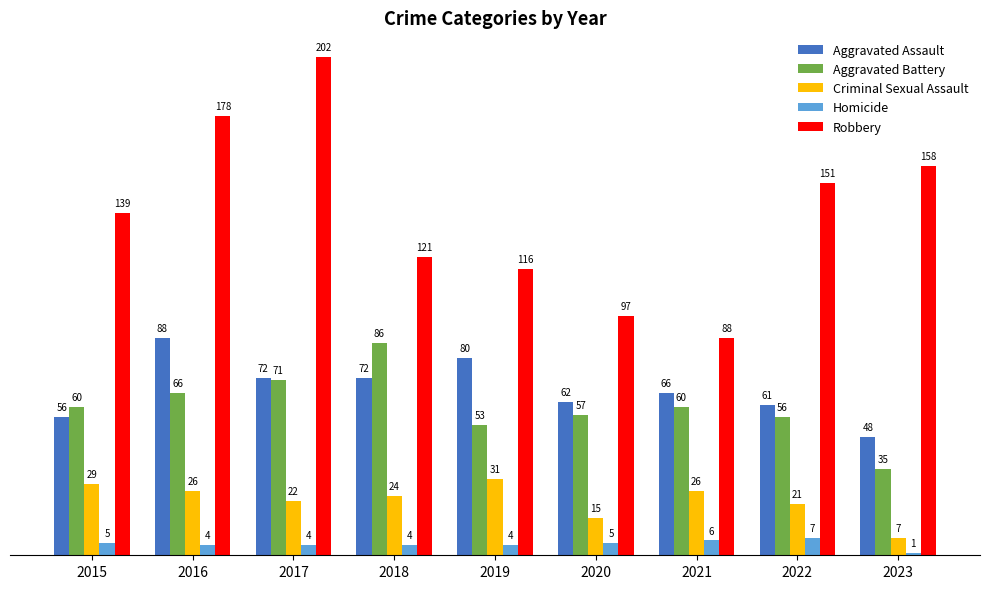

The Aggravated Battery series shows 16 at 2023. True or false?

False